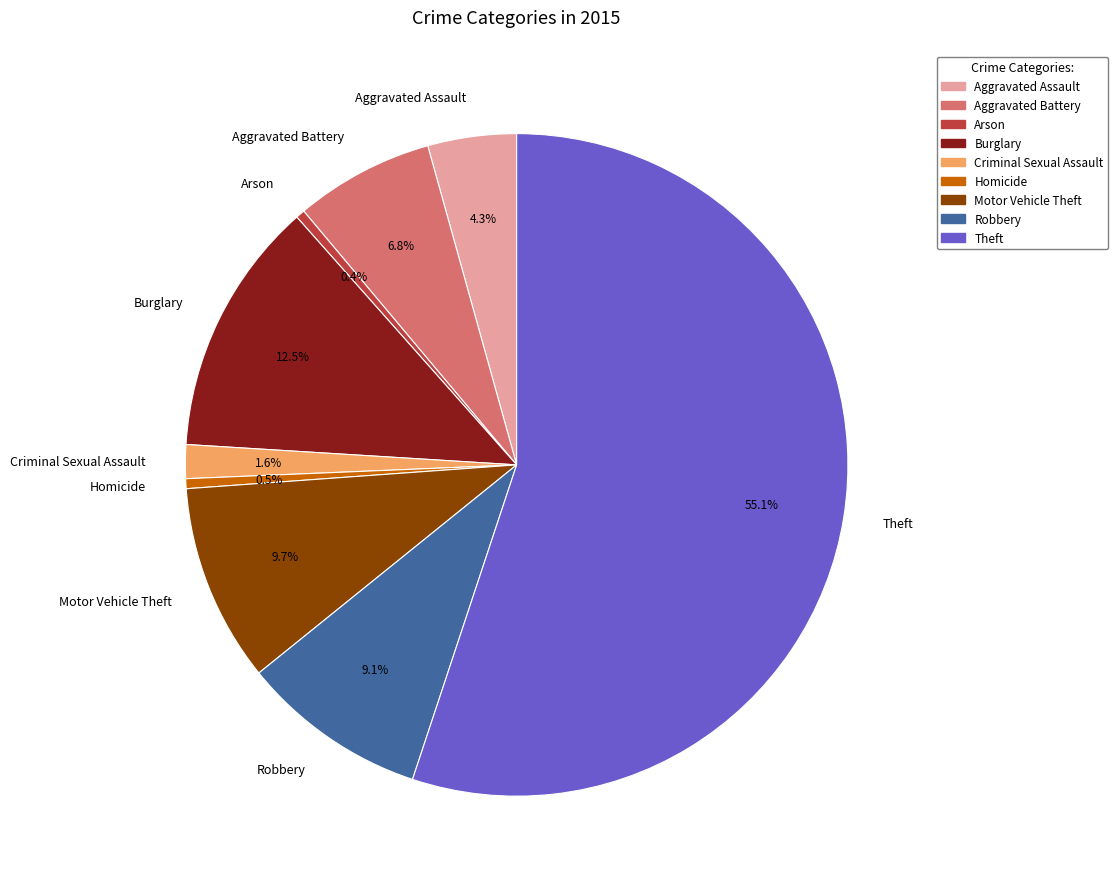

What is the ratio of the value at Theft to the value at Arson?

125.2